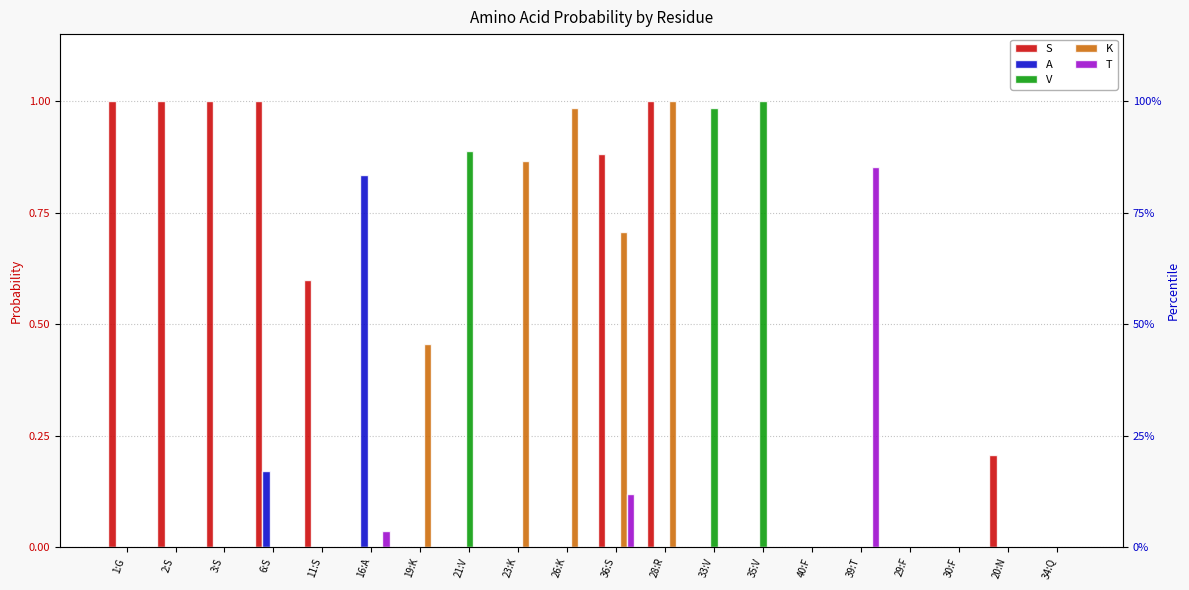

List the labels in order of K value, largest first.

28:R, 26:K, 23:K, 36:S, 19:K, 1:G, 2:S, 3:S, 6:S, 11:S, 16:A, 21:V, 33:V, 35:V, 40:F, 39:T, 29:F, 30:F, 20:N, 34:Q